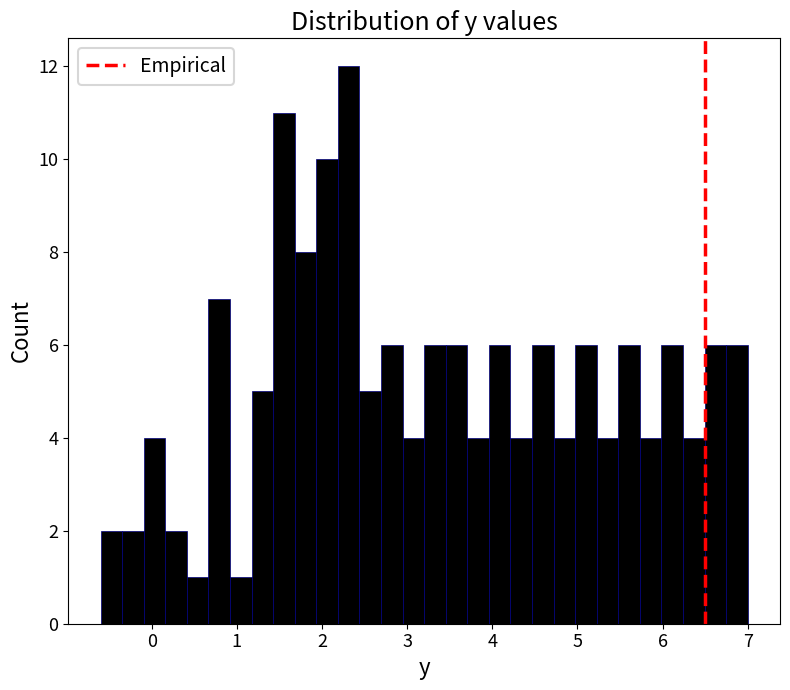

Read against the x-axis, roughly where is the centre of the tallest bar?

2.3